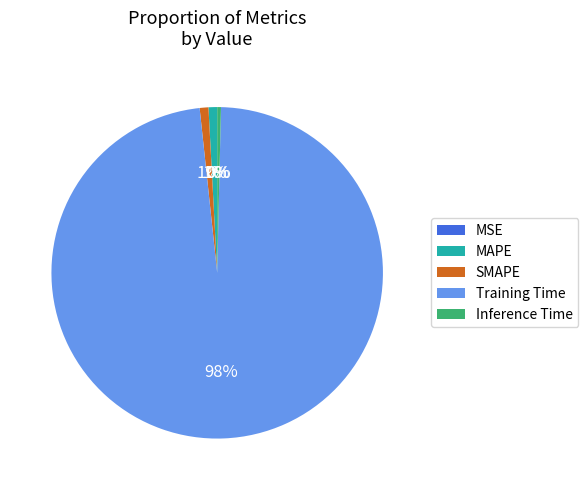

To the nearest percent, what is the difference between the largest and smallest slice percentages?

98%